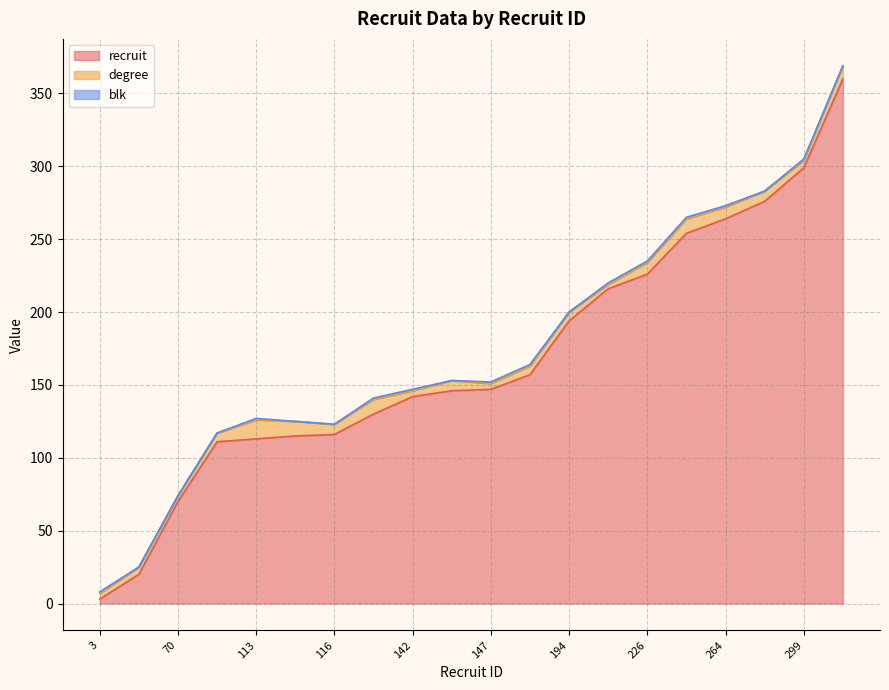

What is the average value of the blk series?

1